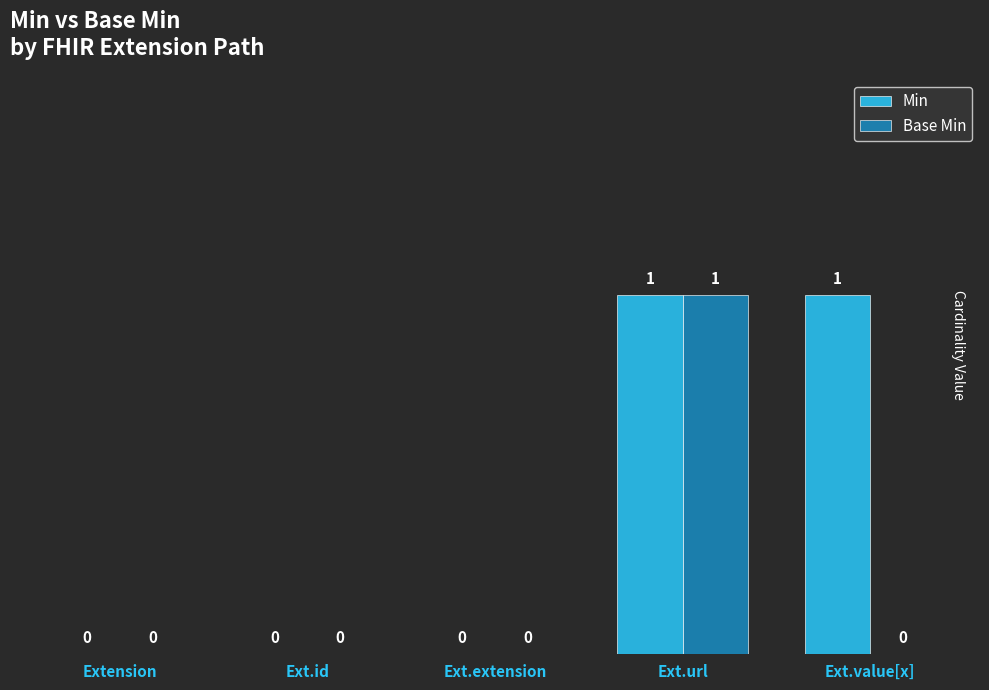

Reading left to right, transcribe all the data shown in this chart.

Min: Extension=0	Ext.id=0	Ext.extension=0	Ext.url=1	Ext.value[x]=1
Base Min: Extension=0	Ext.id=0	Ext.extension=0	Ext.url=1	Ext.value[x]=0